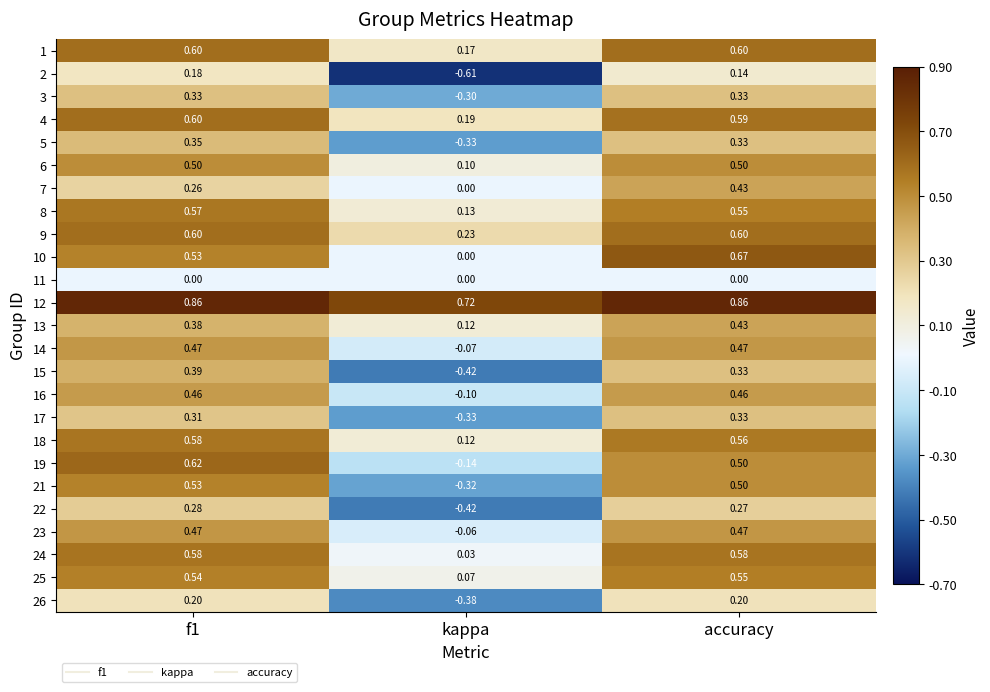

How many data points in 14 are less than 0?

1